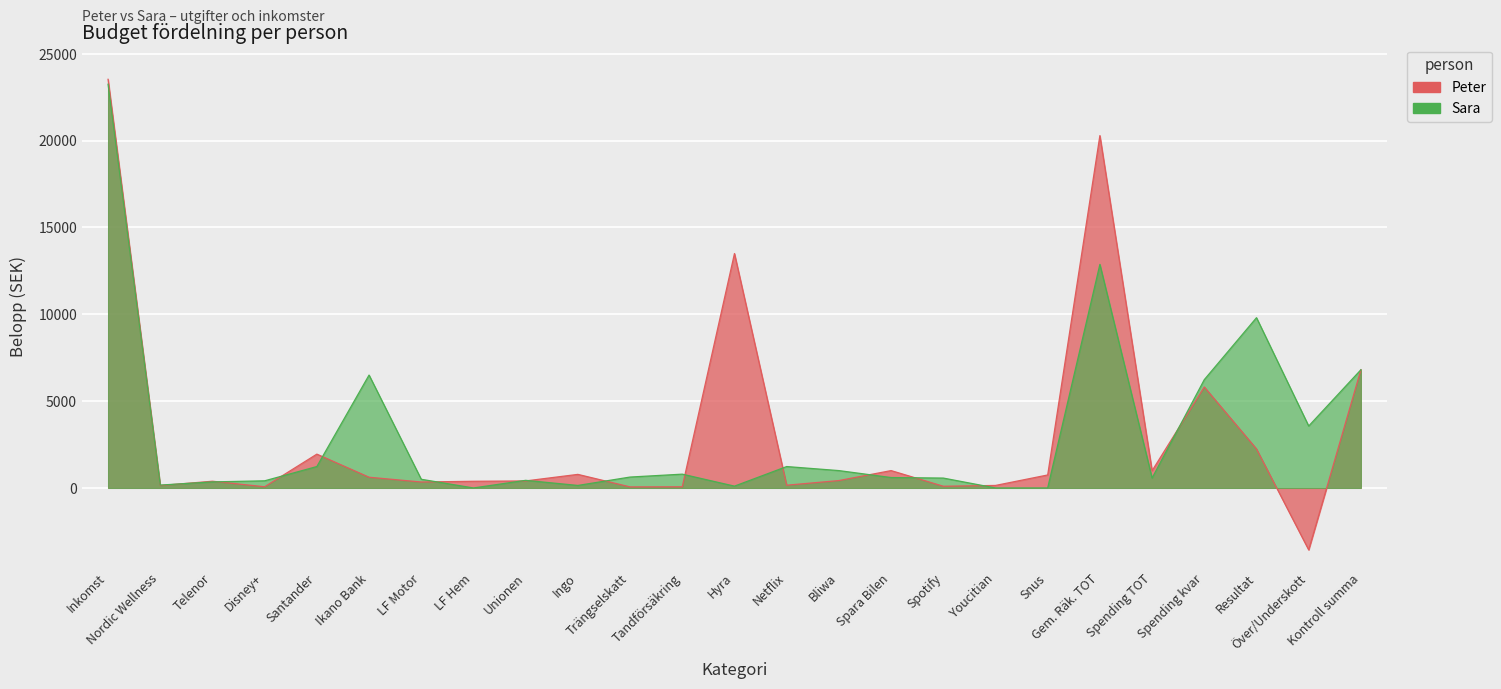

What position from the left is Unionen?

9